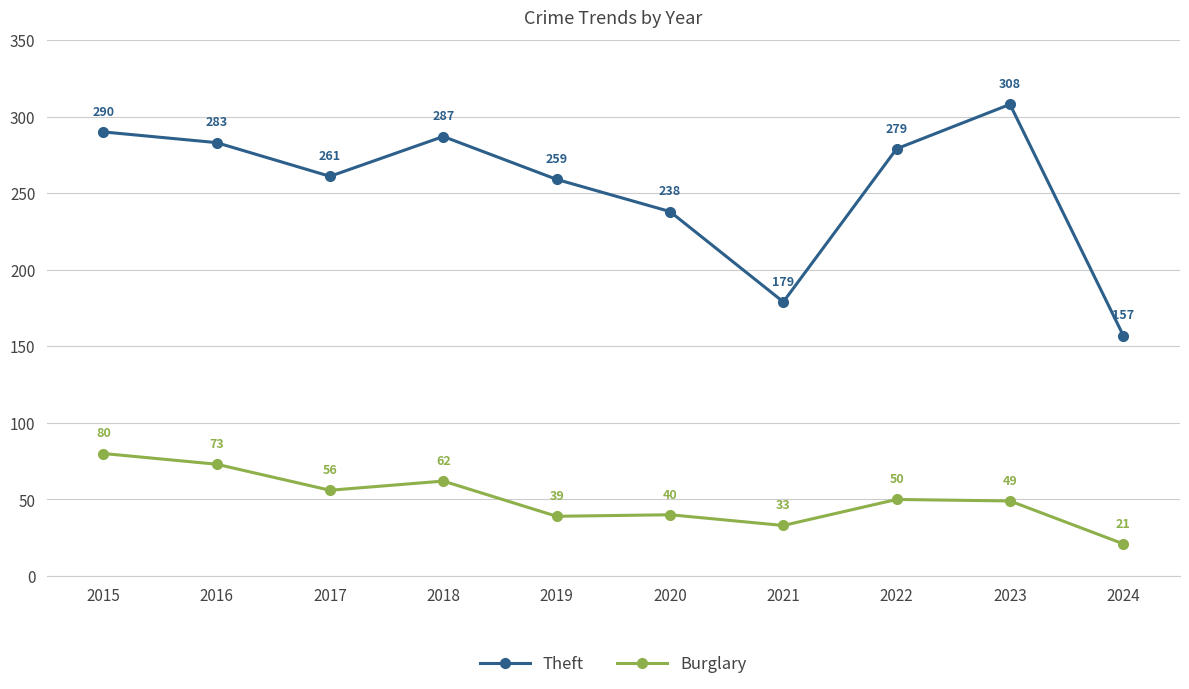

Is the value of Theft at 2018 greater than the value of Burglary at 2022?

Yes